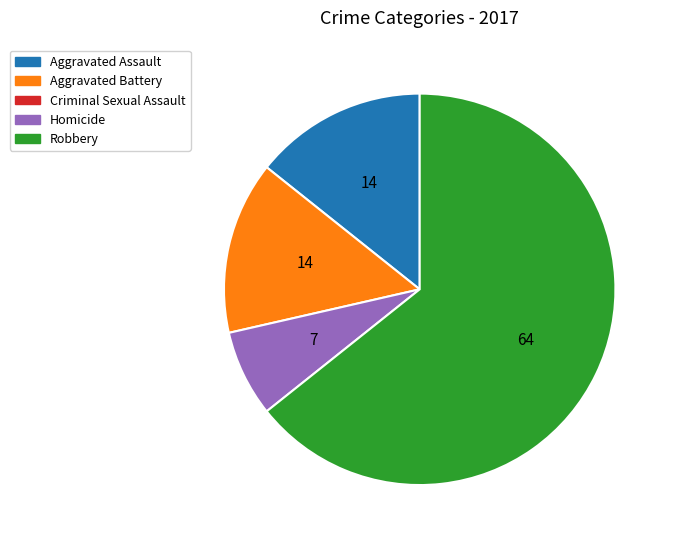

Is there a majority slice in this chart?

Yes